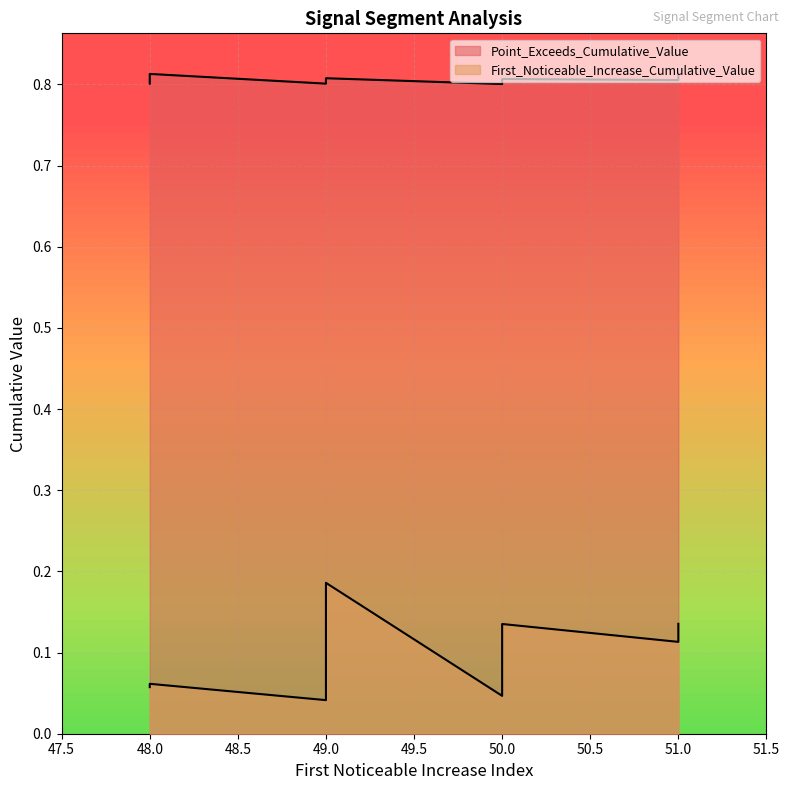

Which series has the largest total across all categories?

Point_Exceeds_Cumulative_Value